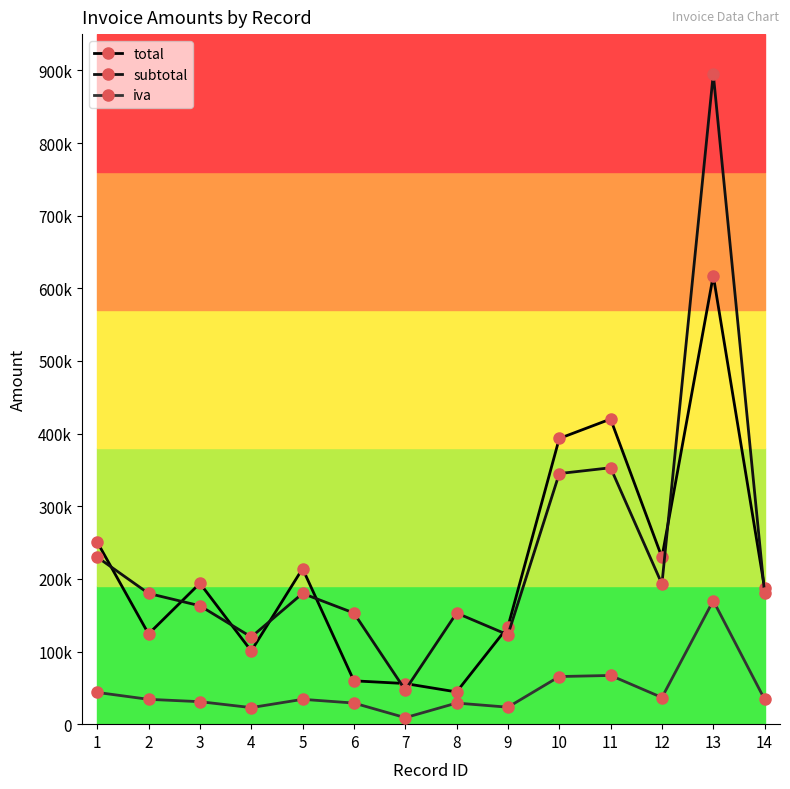

What is the difference between the second highest and second lowest values in the total series?

364140